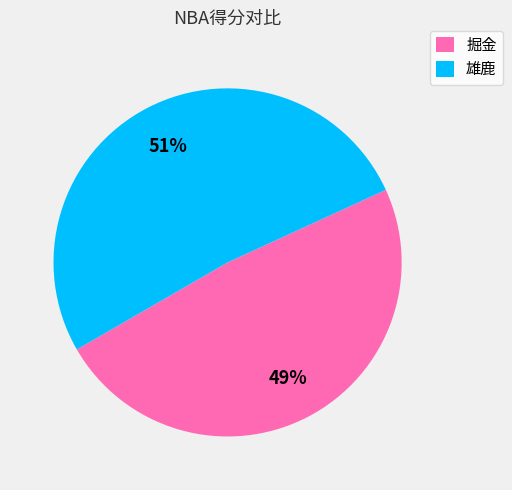

Do 掘金 and 雄鹿 together represent more than half of the pie?

Yes